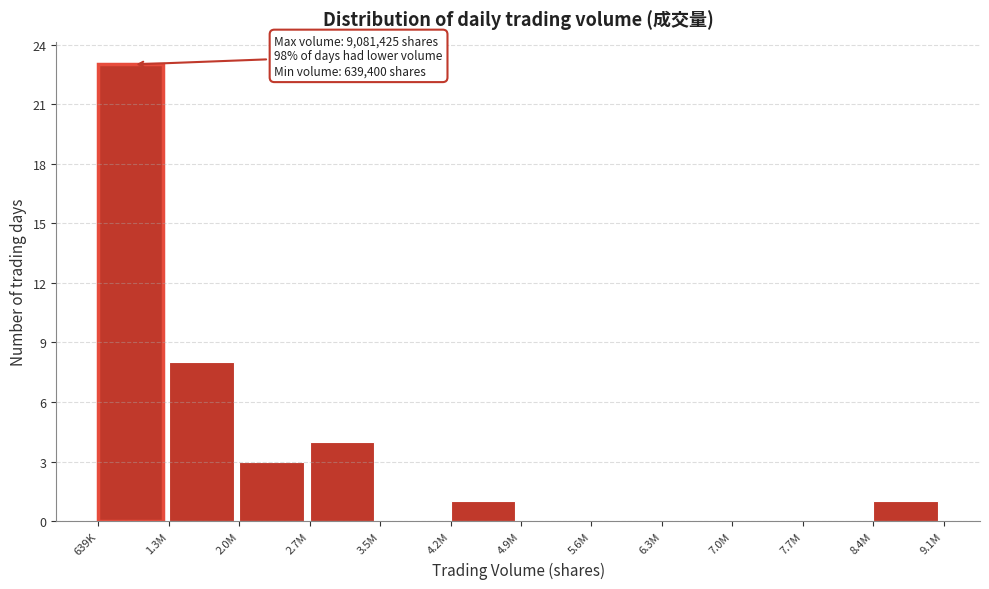

Reading left to right, transcribe all the data shown in this chart.

639K=23	1.3M=8	2.0M=3	2.7M=4	3.5M=0	4.2M=1	4.9M=0	5.6M=0	6.3M=0	7.0M=0	7.7M=0	8.4M=1